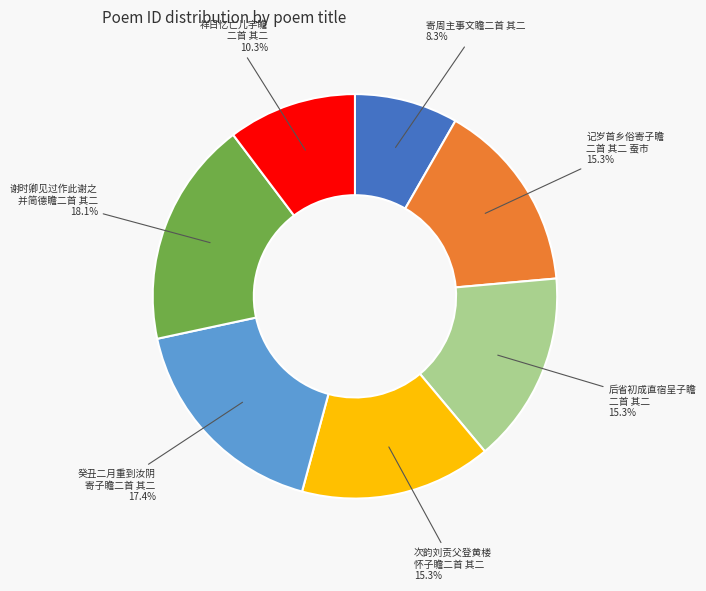

Count the number of slices in the pie.

7